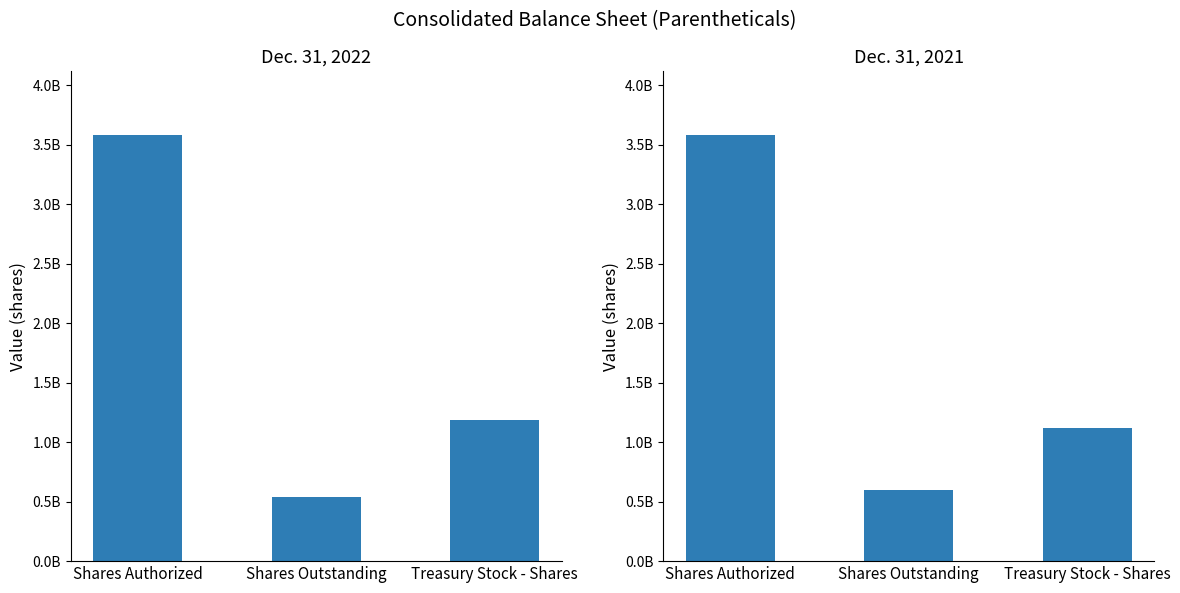

What are all the series names shown in the legend?

Dec. 31, 2022, Dec. 31, 2021